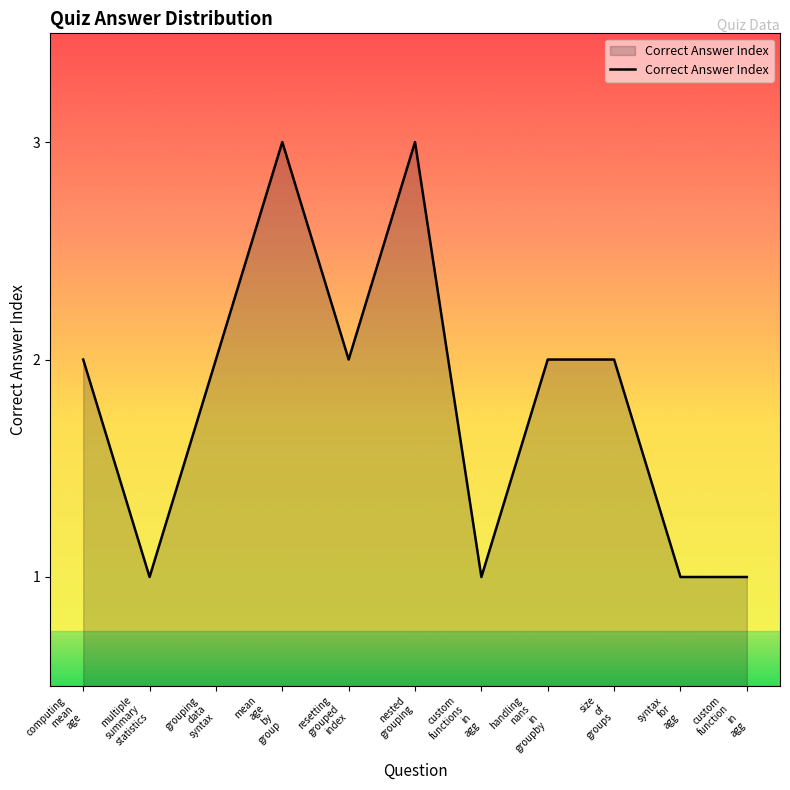

What is the average value?

2